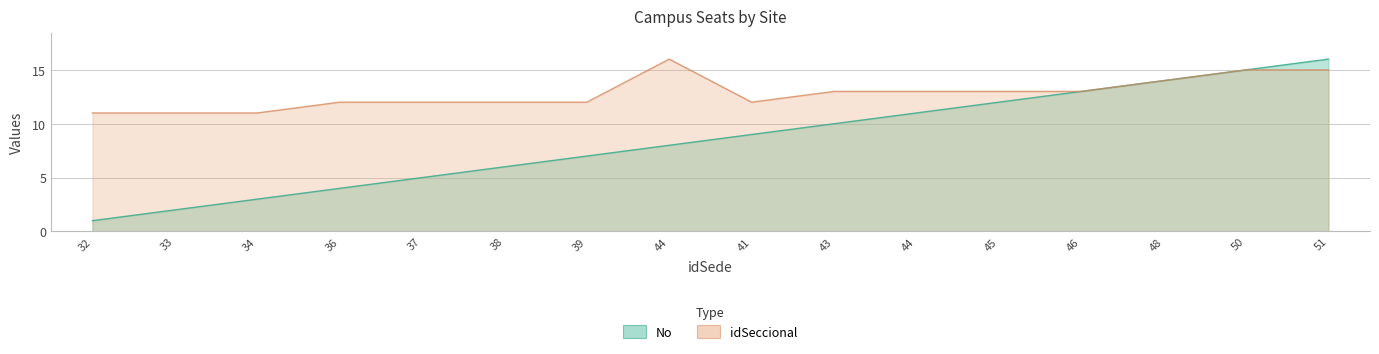

The value of idSeccional at 41 is 12. True or false?

True